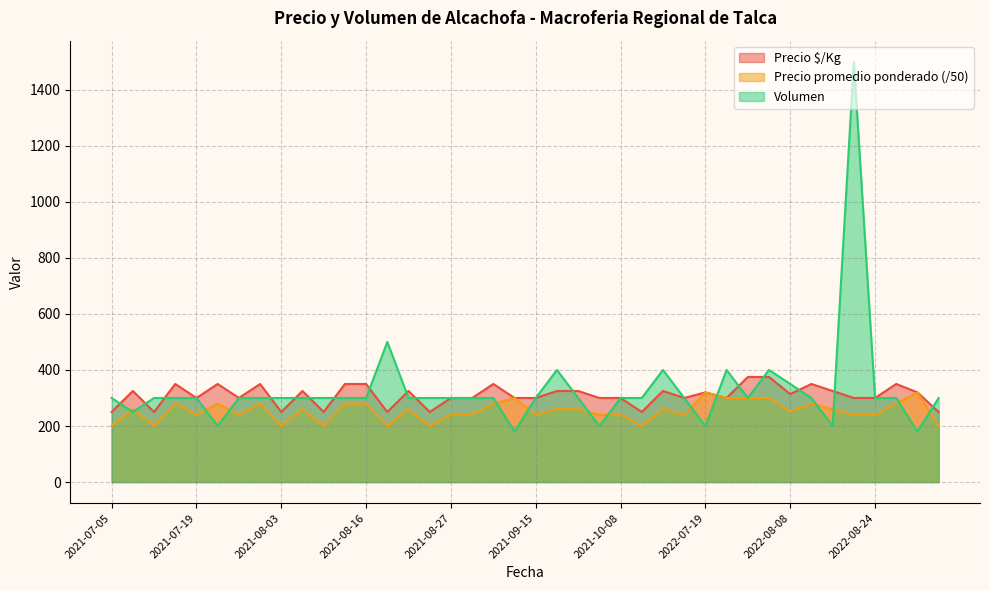

Which category has the highest value across all series?

2022-08-18